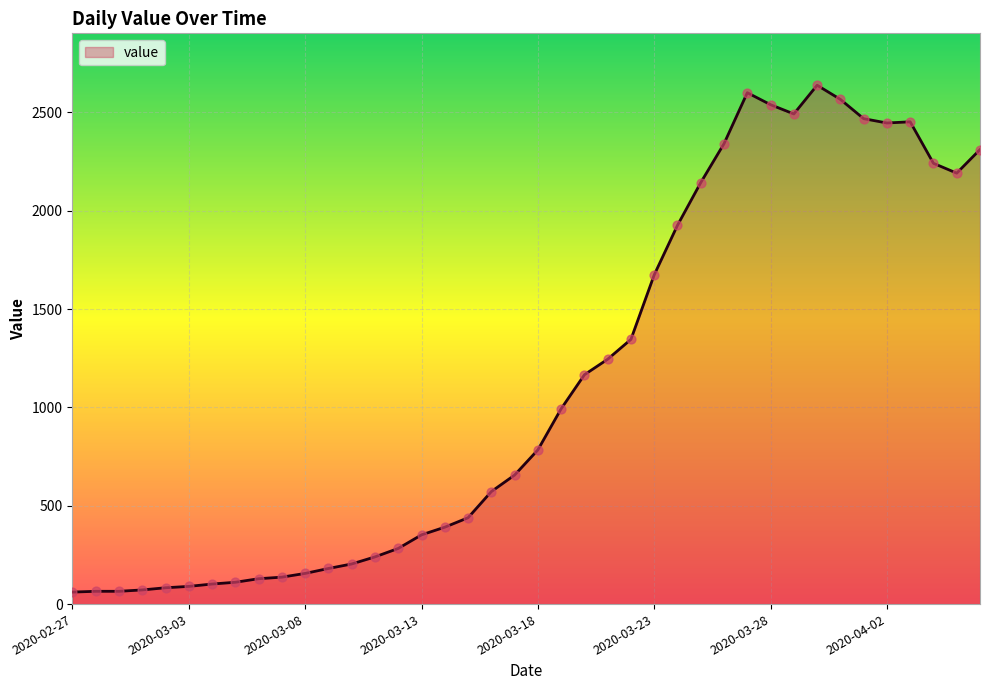

What is the difference between the maximum and minimum values?

2577